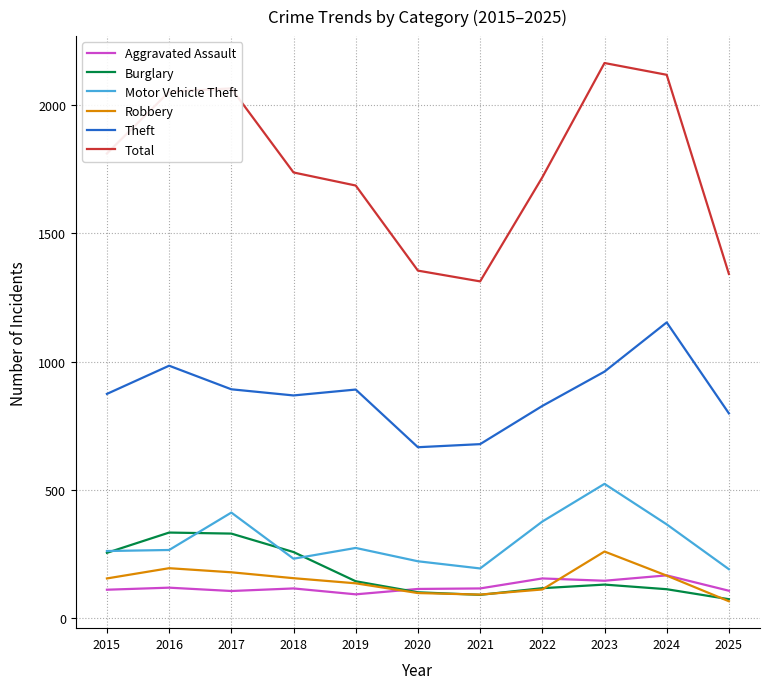

Is it true that Robbery equals 272 at 2018?

False